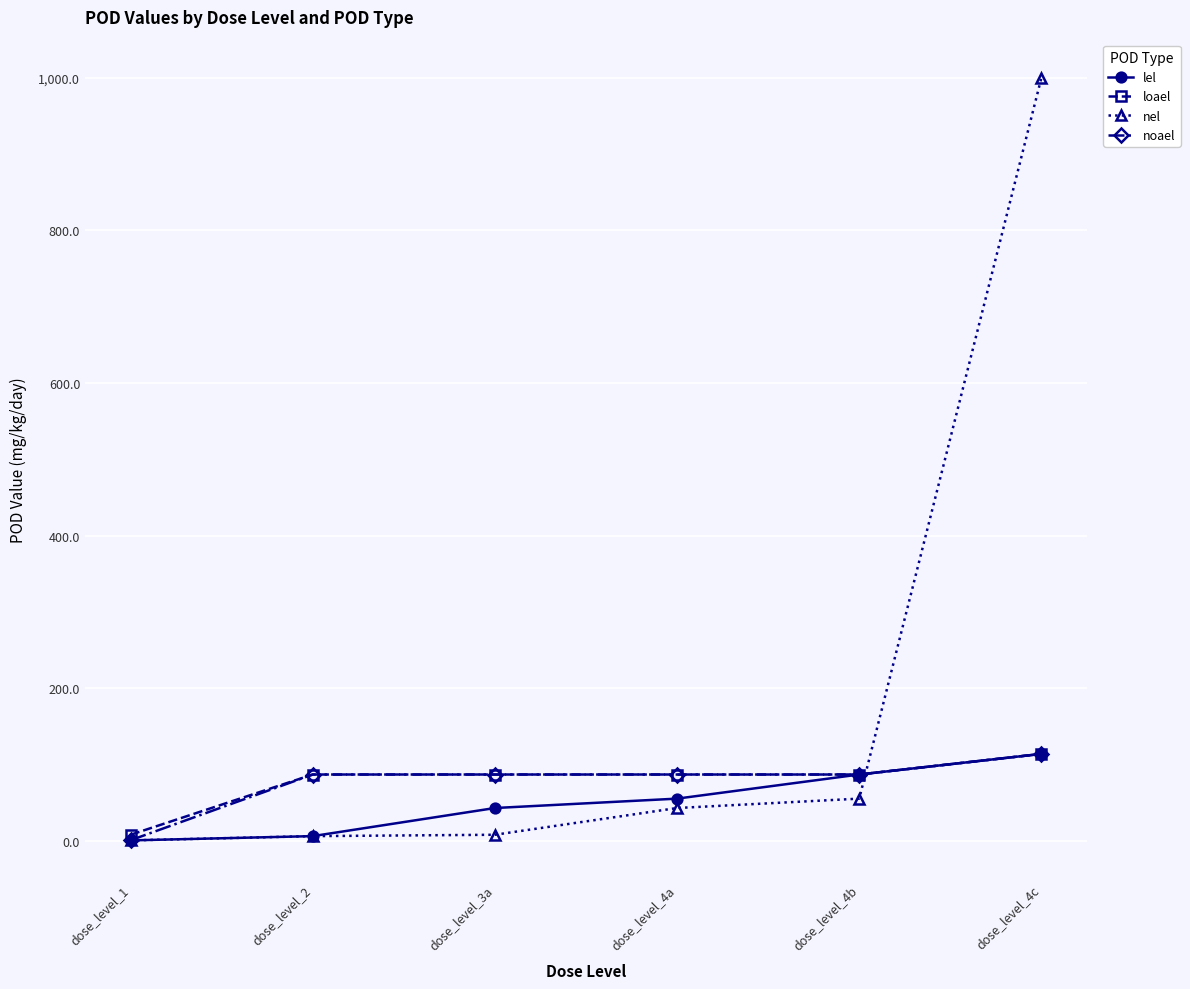

The lel series shows 55.6 at dose_level_4a. True or false?

True